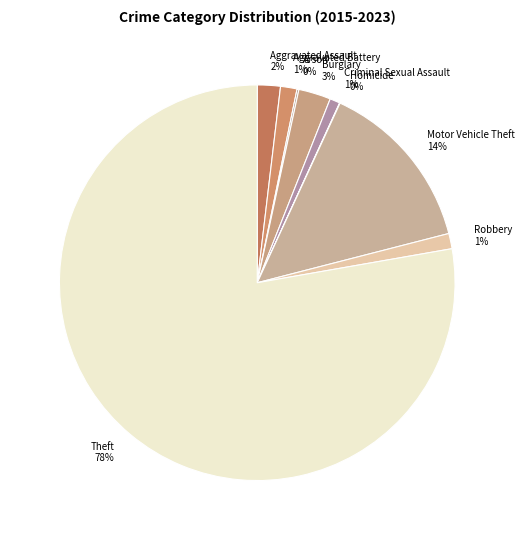

To the nearest percent, what is the difference between the largest and smallest slice percentages?

78%